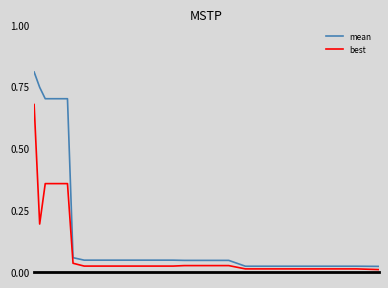

List the series in order of their peak value, highest first.

mean, best